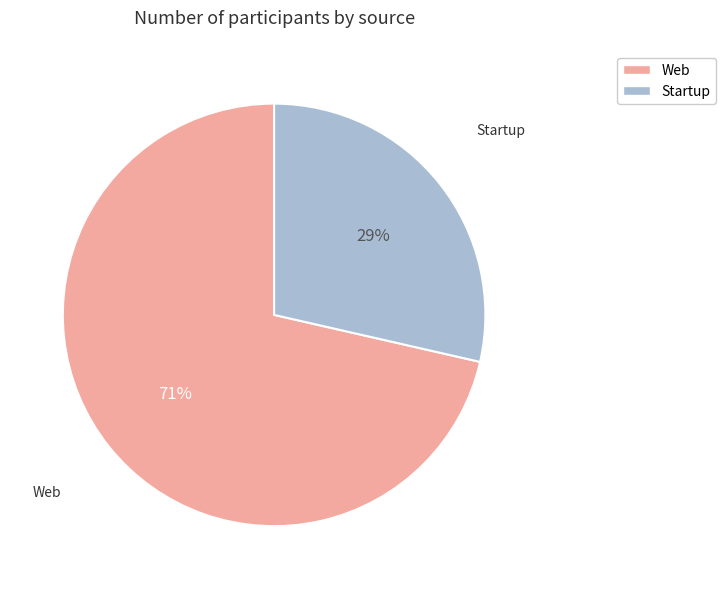

Which category has the smallest portion of the pie?

Startup